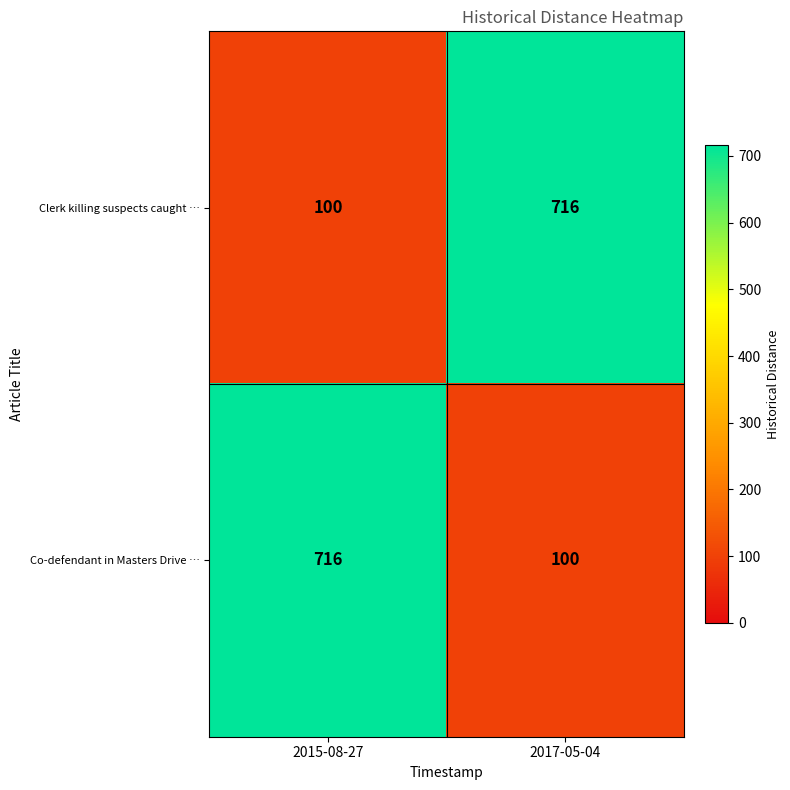

Is it true that Clerk killing suspects caught … equals 168 at 2015-08-27?

False